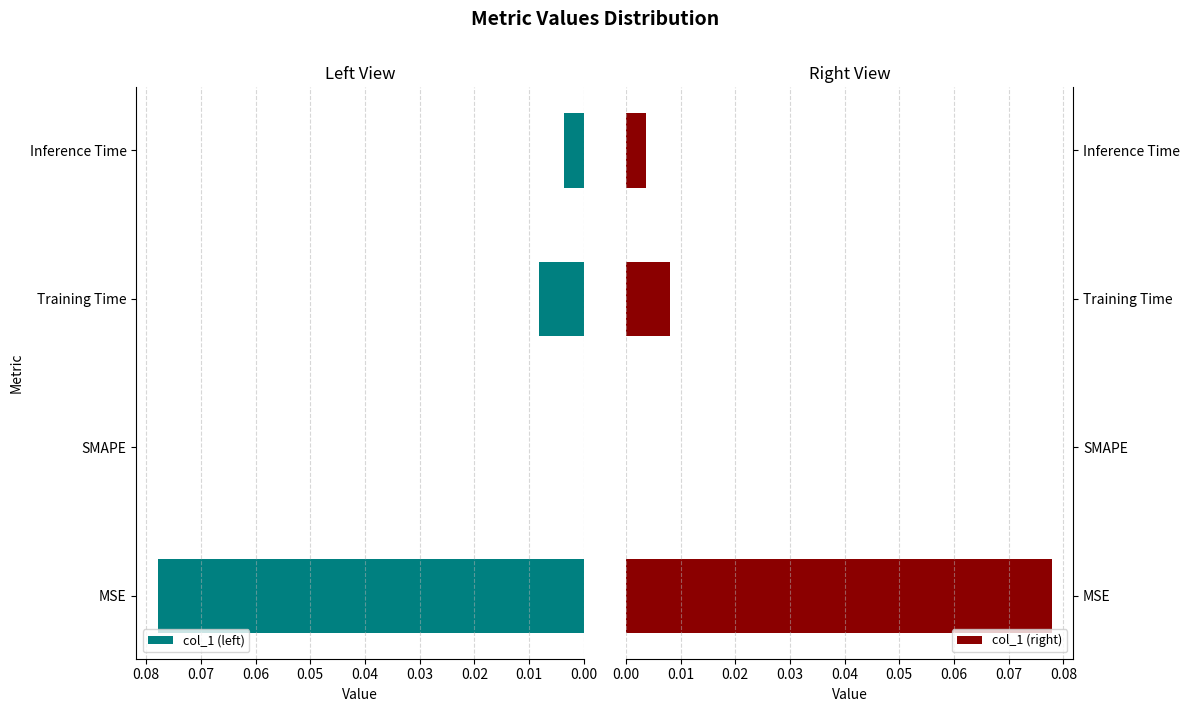

True or false: col_1 (left) has a value of 0.0 at SMAPE.

True